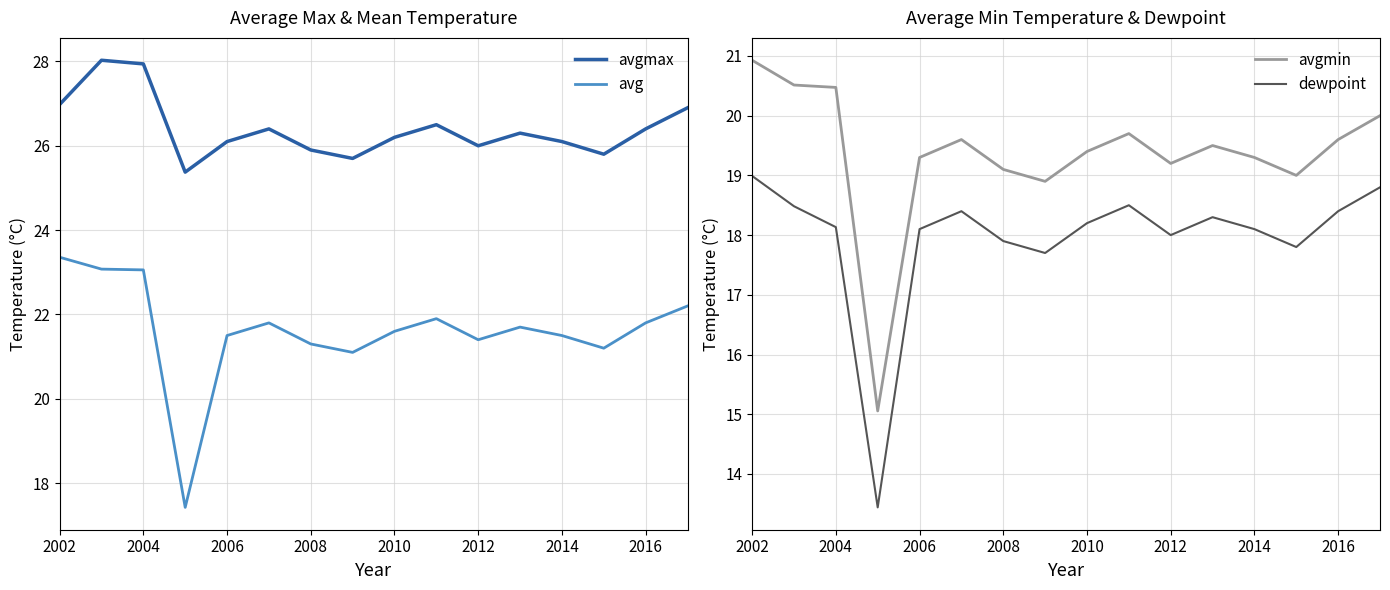

True or false: avgmax and avg intersect in this chart.

False